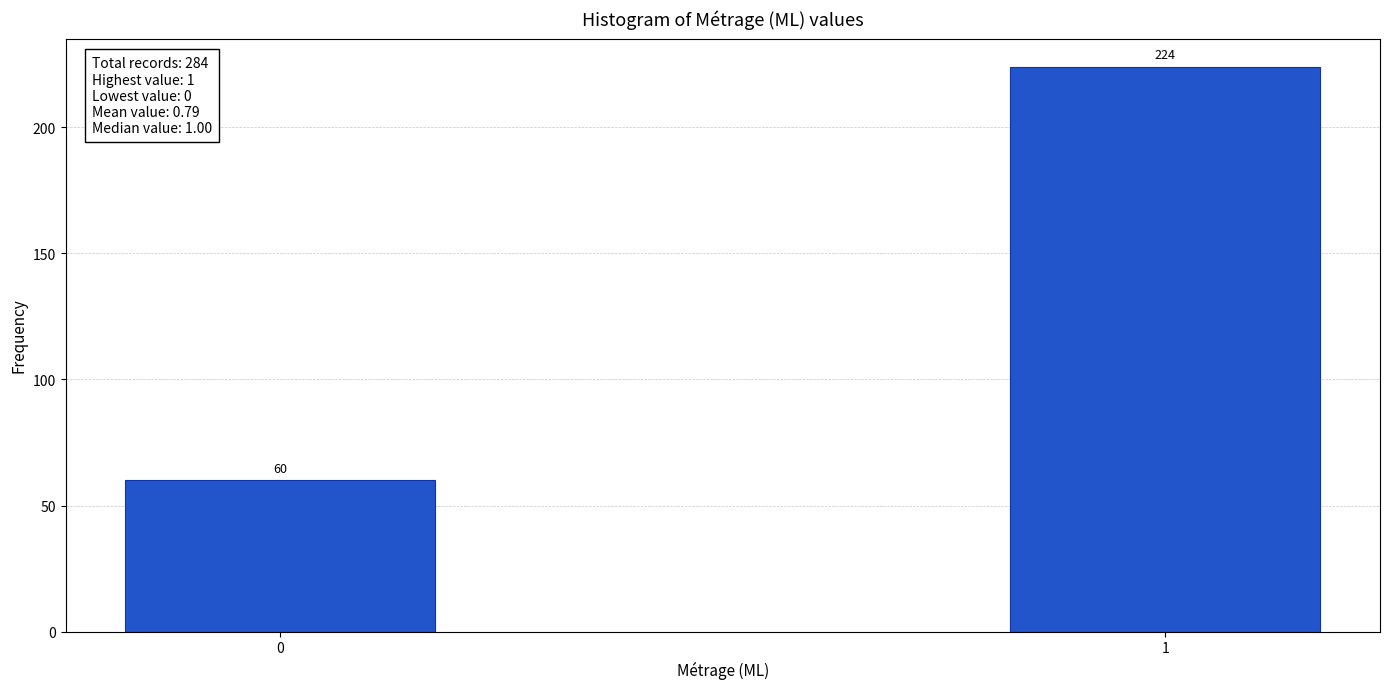

Reading right to left, extract all data points from this chart.

224	60